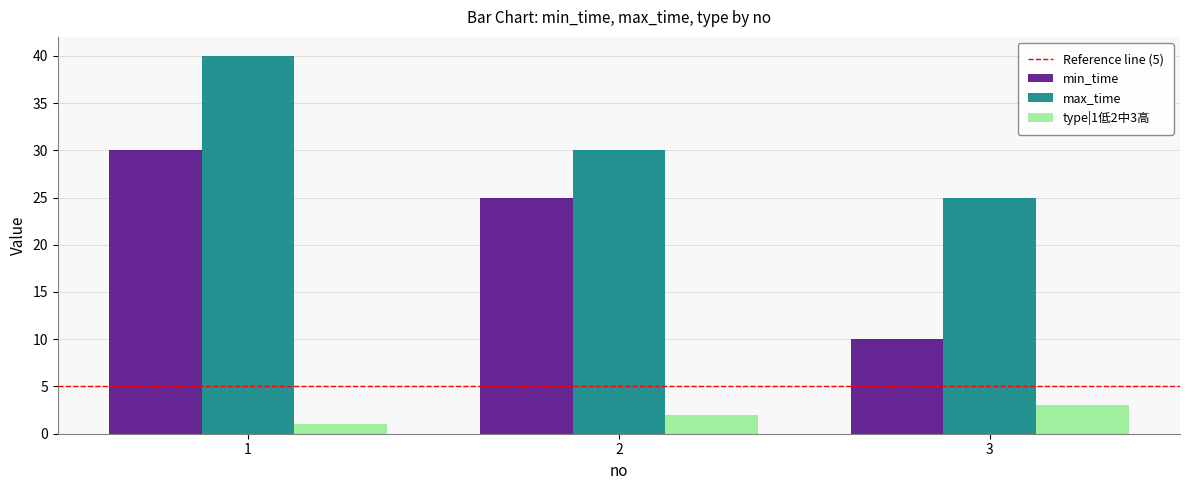

What is the value of the max_time bar at the 3rd from the left?

25